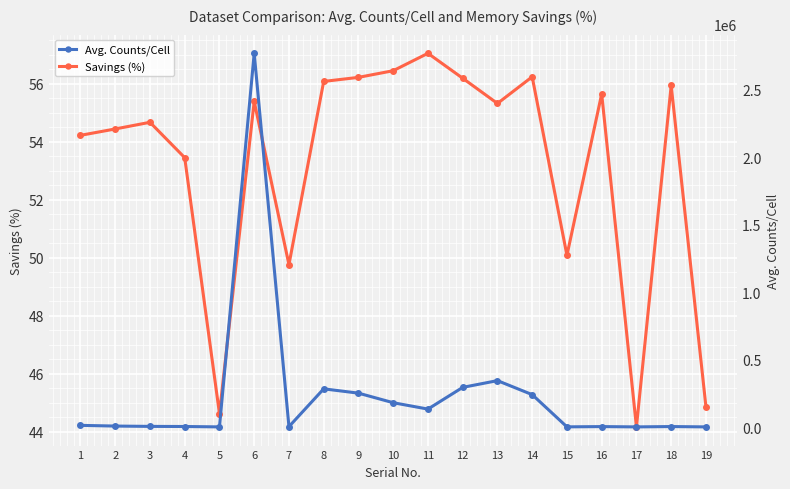

How many lines are shown in the chart?

2